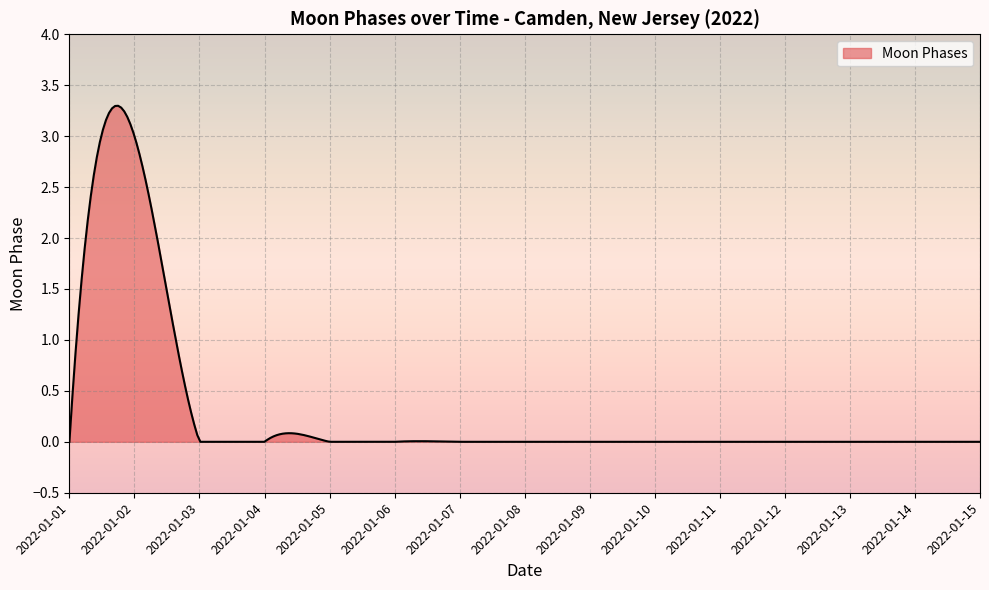

What is the difference between the maximum and minimum values?

3.3